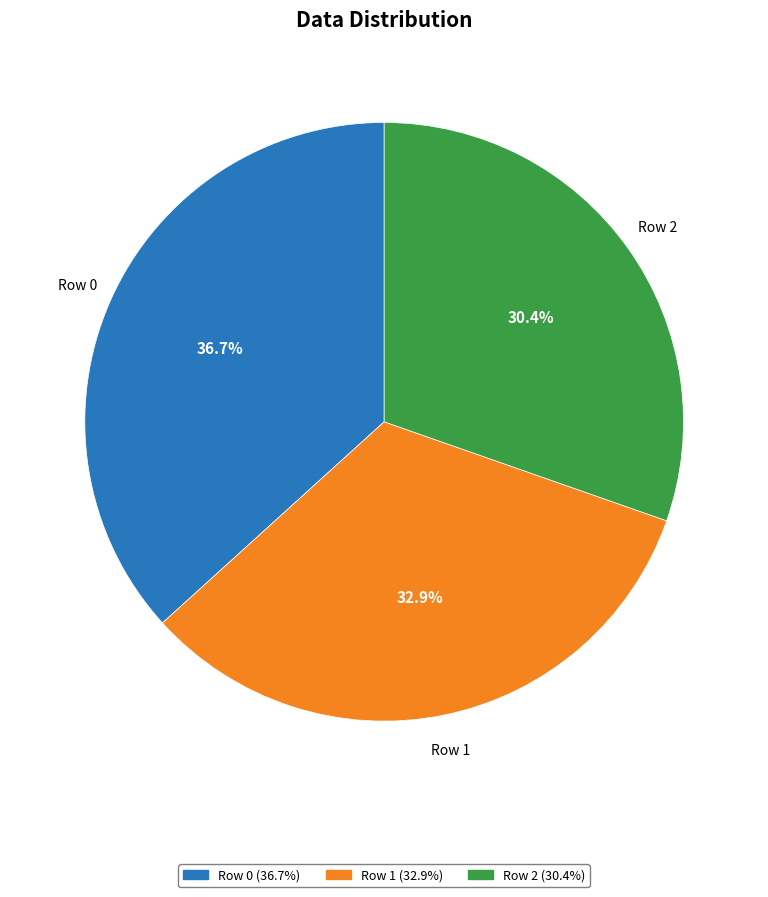

Is it true that Row 1 is 33% of the pie?

True